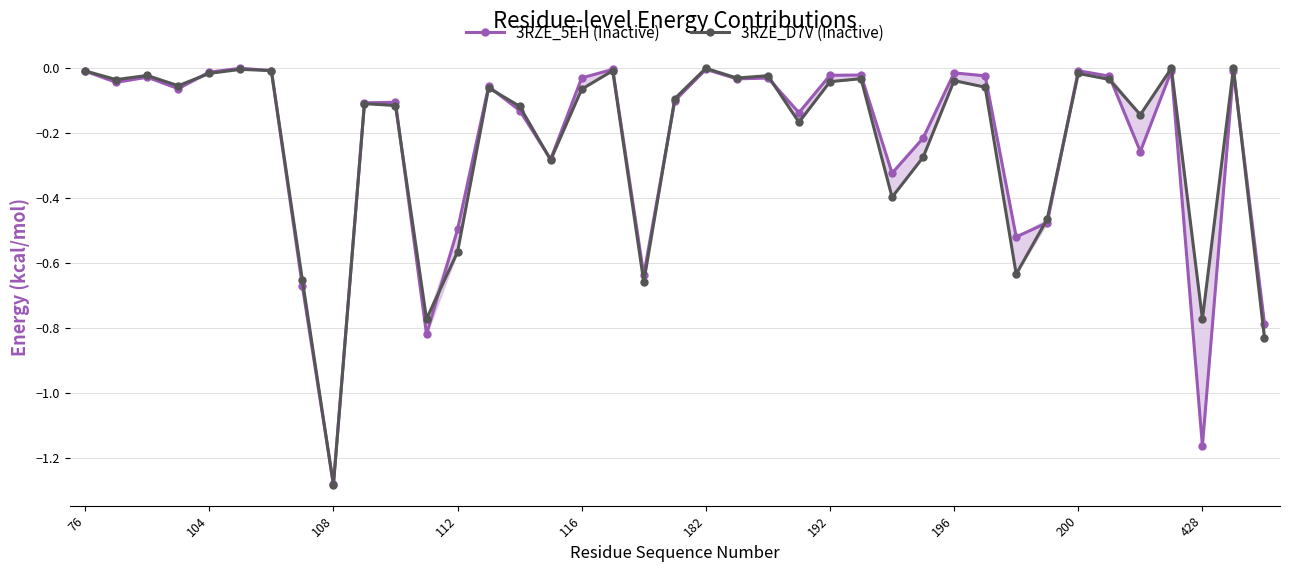

Count the number of data series in this chart.

2